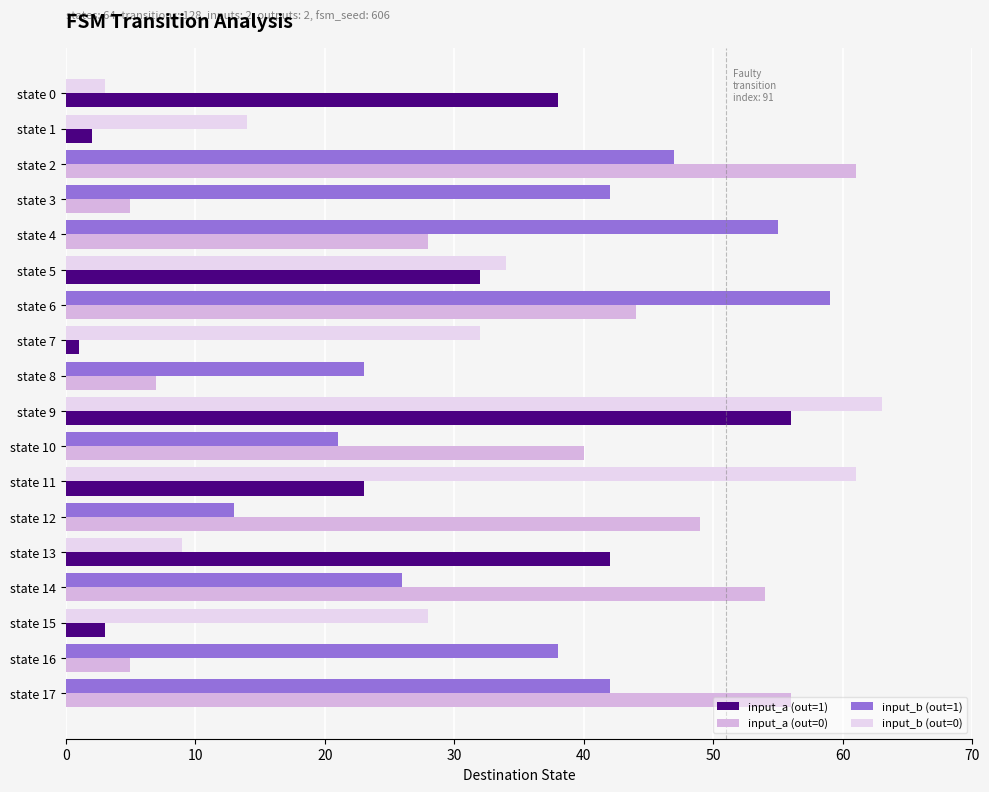

Which label corresponds to the largest value in the chart?

state 9